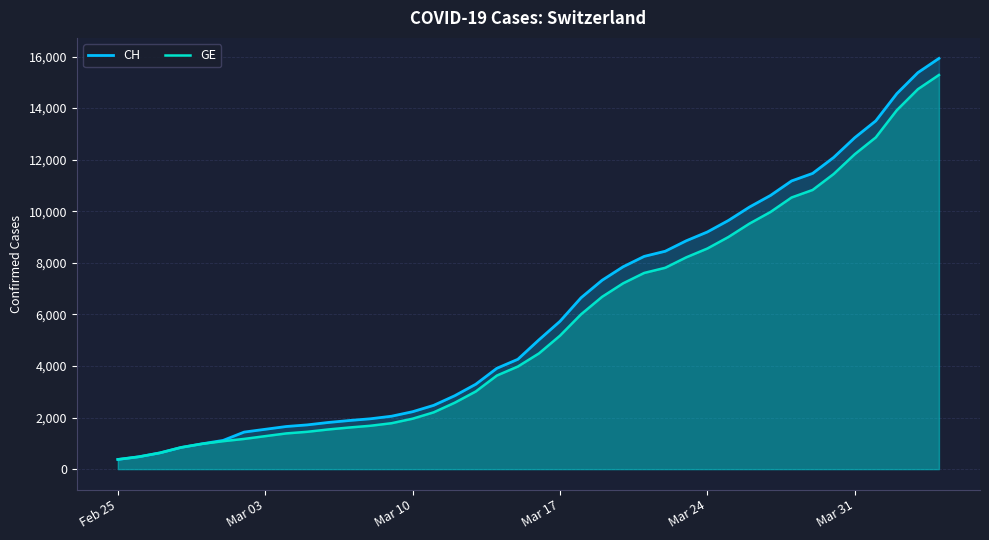

What is the difference between the maximum and minimum values in the GE series?

14909